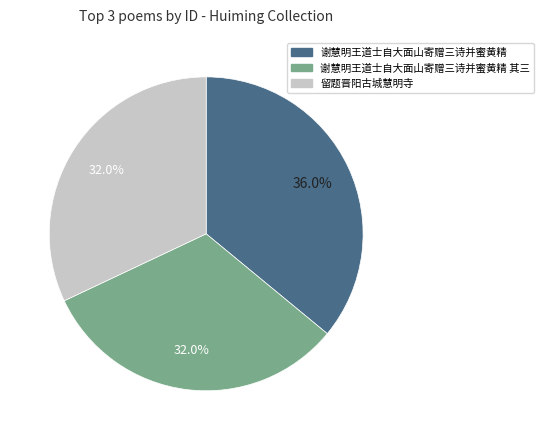

Is there any slice that represents more than half of the pie?

No